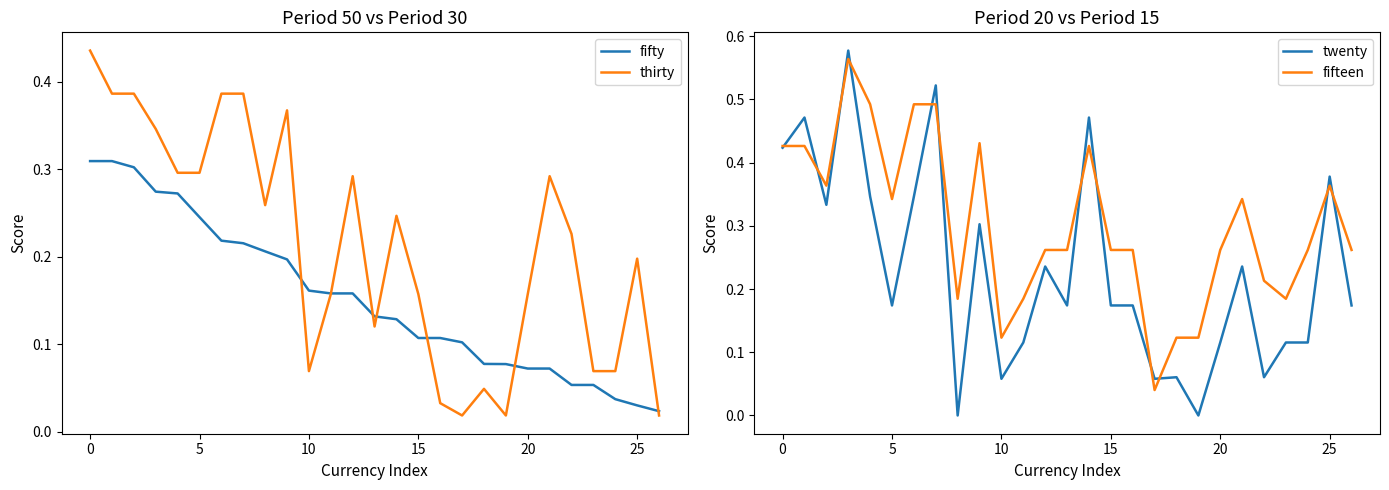

The twenty series shows 0.1 at 25. True or false?

False